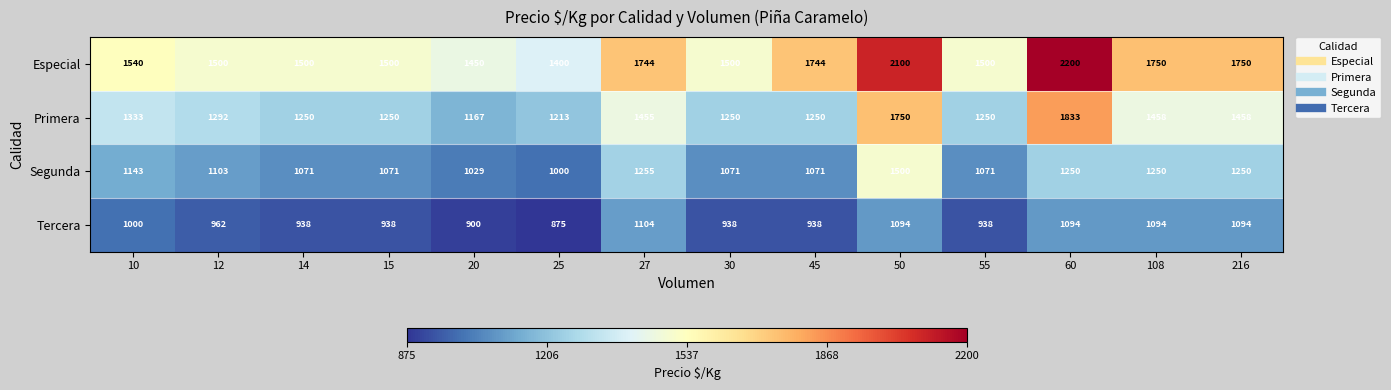

Rank the series by their maximum value, from lowest to highest.

Tercera, Segunda, Primera, Especial